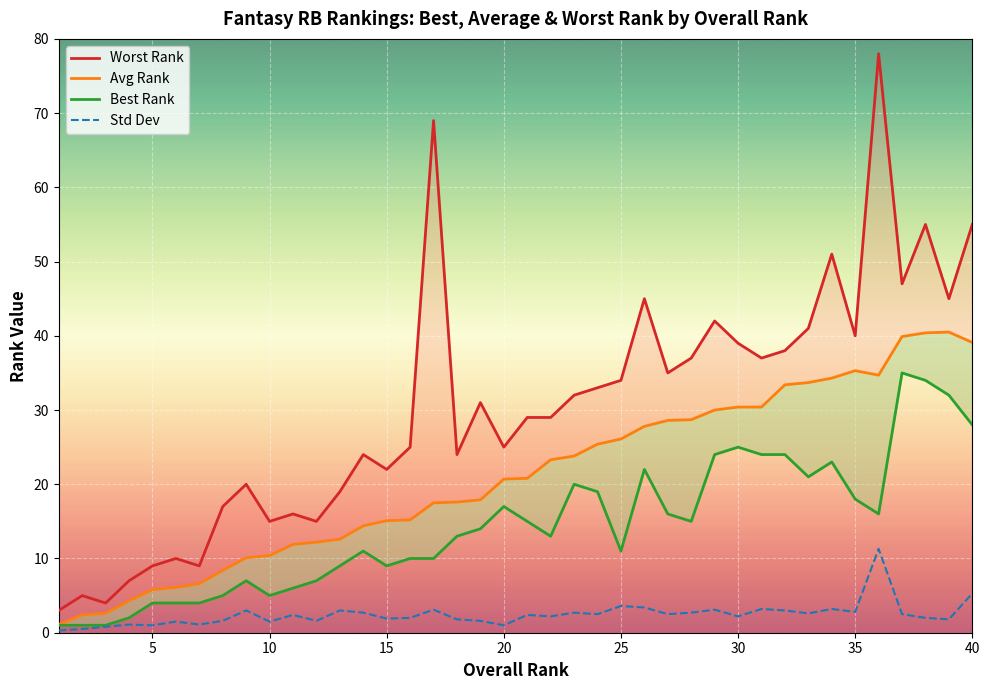

What is the lowest value of the Worst Rank series?

3.0